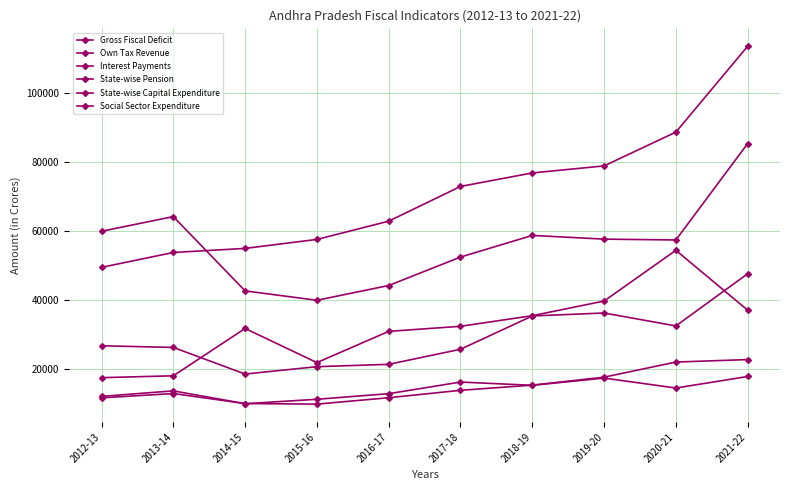

Is this an area chart (filled region under the line)?

No